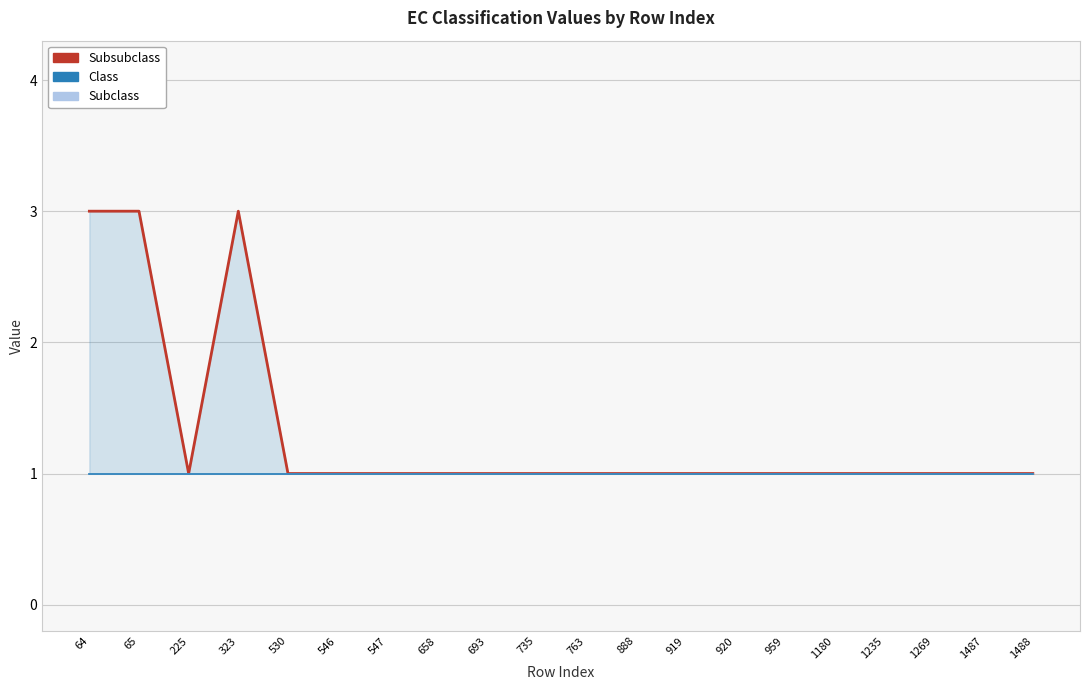

Which series has the largest total across all categories?

Subsubclass